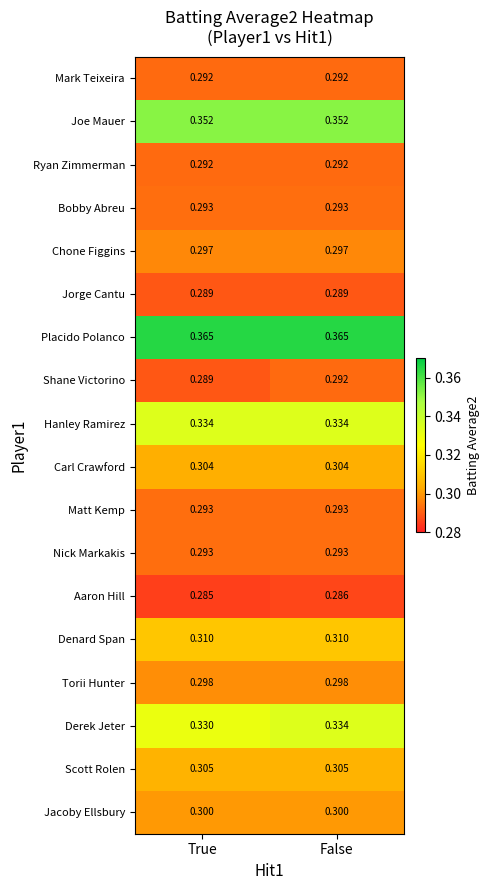

Which series has the largest range (max minus min)?

Derek Jeter